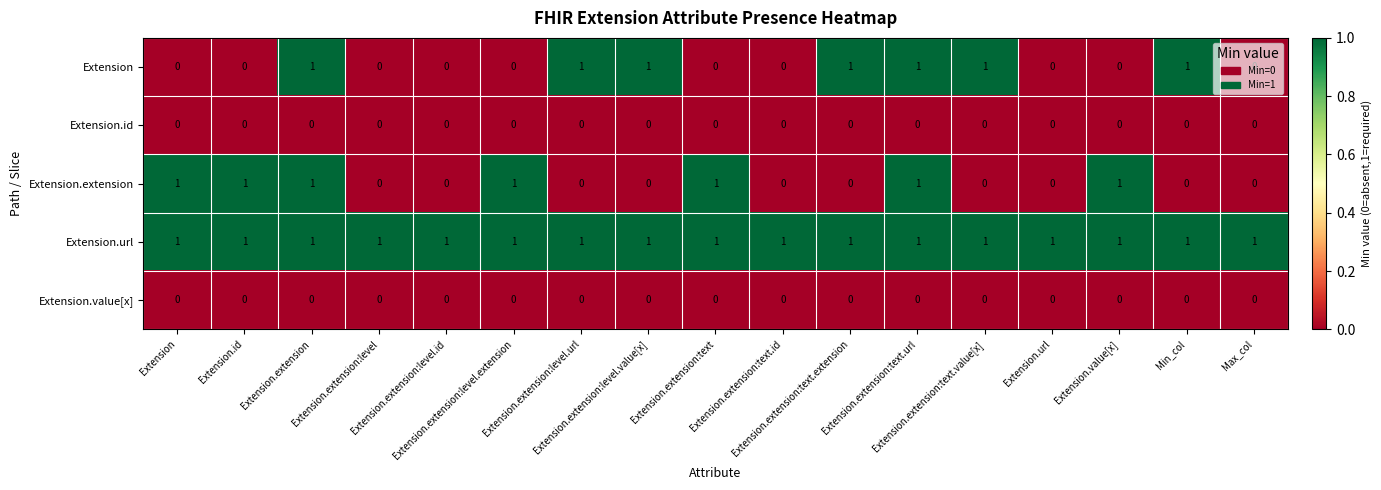

How many categories are shown in the chart?

17